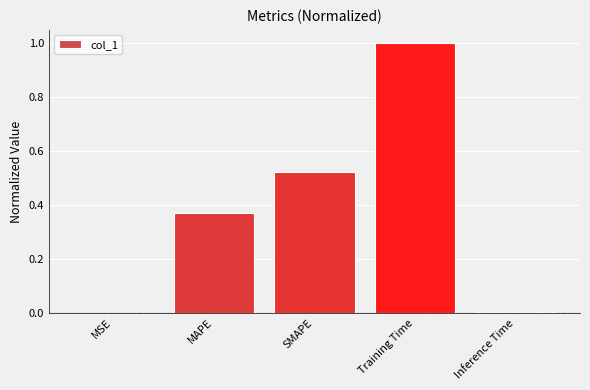

What is the greatest value displayed?

1.0